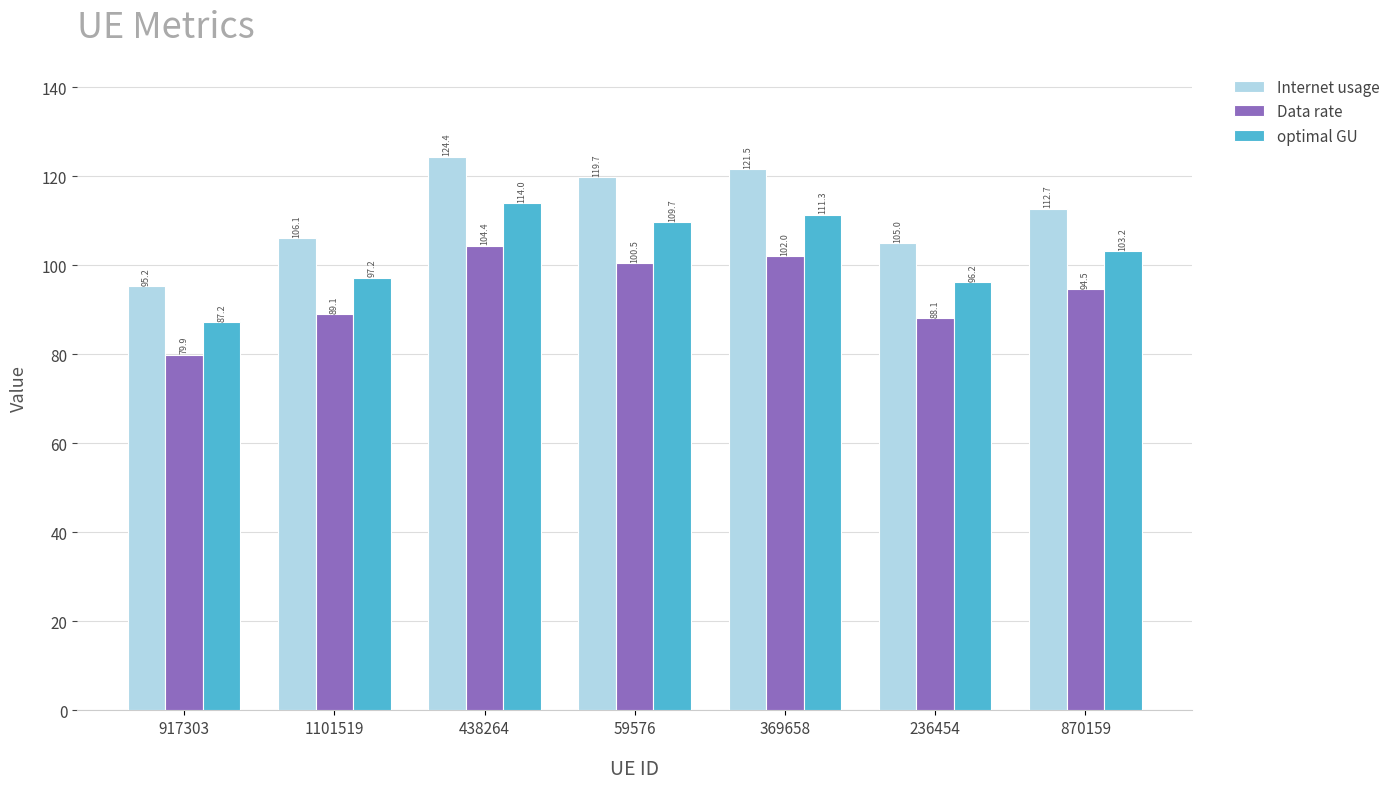

What position from the right is 1101519?

6